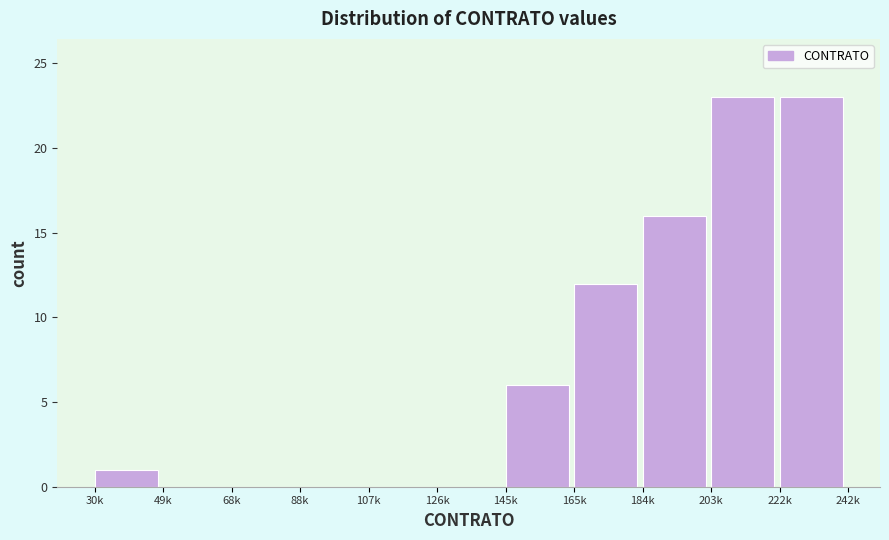

Reading left to right, extract all data points from this chart.

30k=1	49k=0	68k=0	88k=0	107k=0	126k=0	145k=6	165k=12	184k=16	203k=23	222k=23